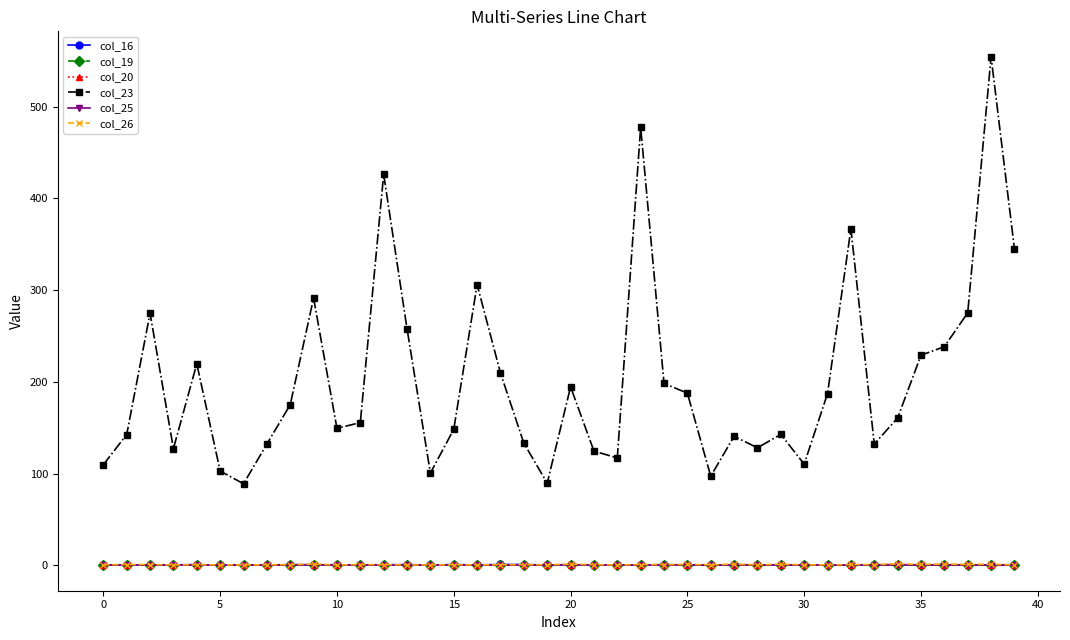

What is the value of the col_16 point at the 14th from the left?

0.8